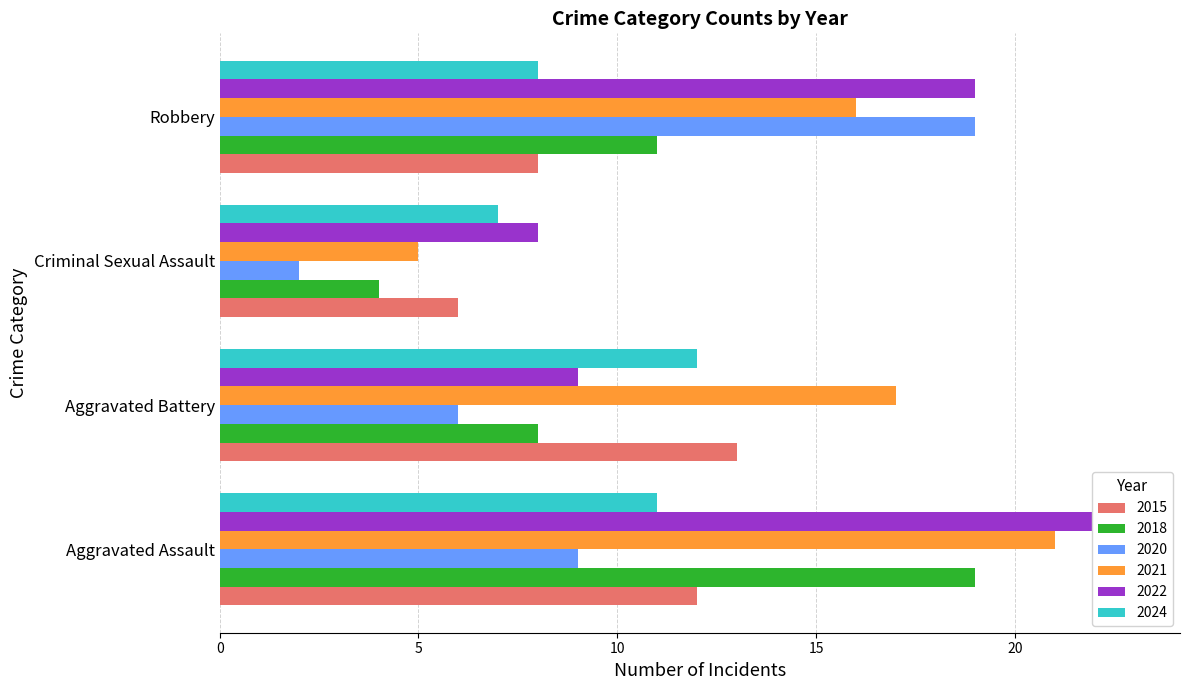

What is the maximum value shown in the chart?

23